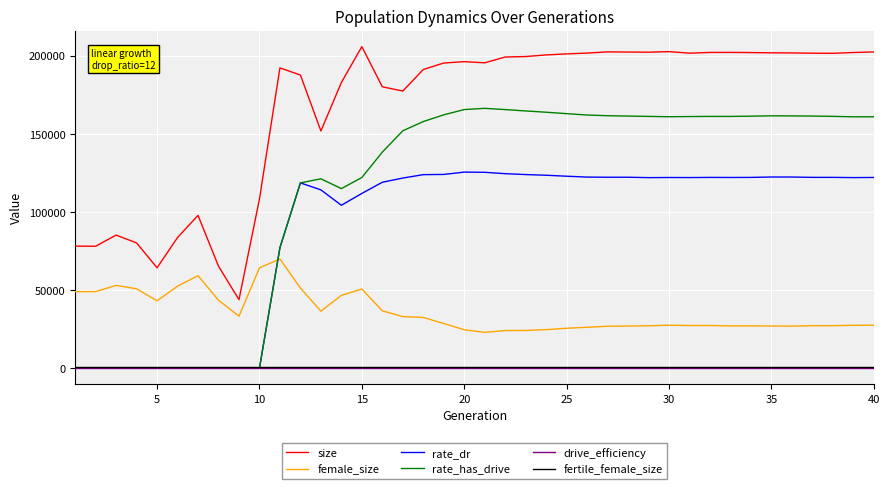

What is the maximum value for rate_has_drive?

166271.0